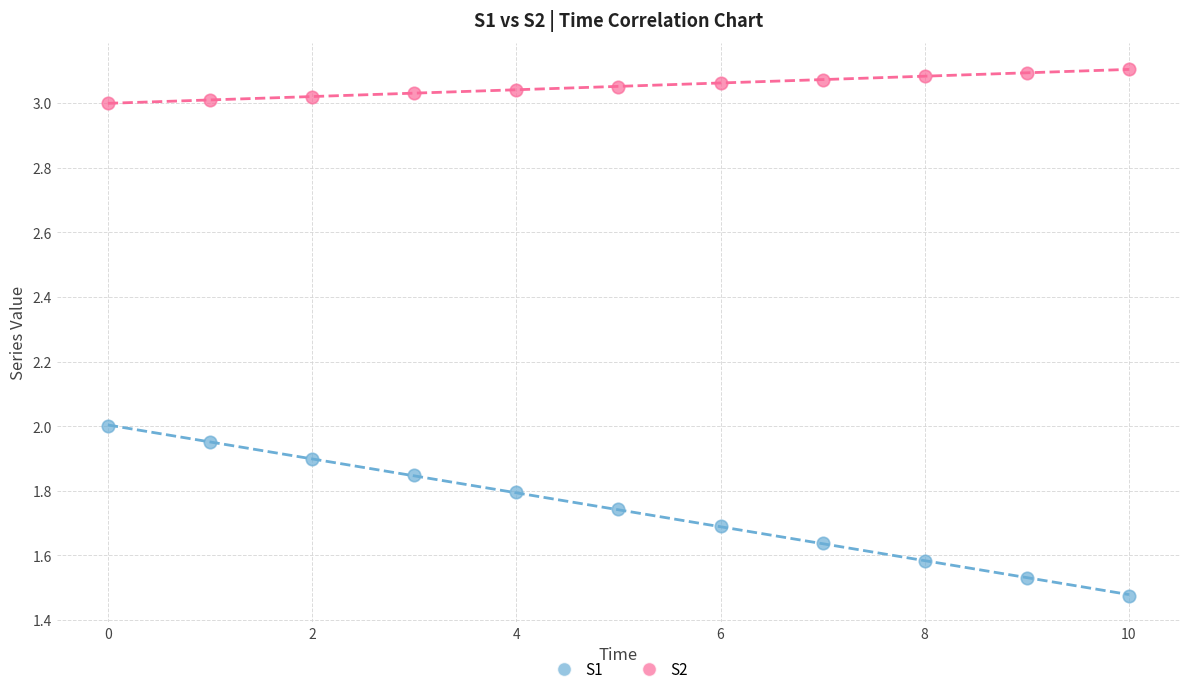

Which series contains the highest Y value?

S2